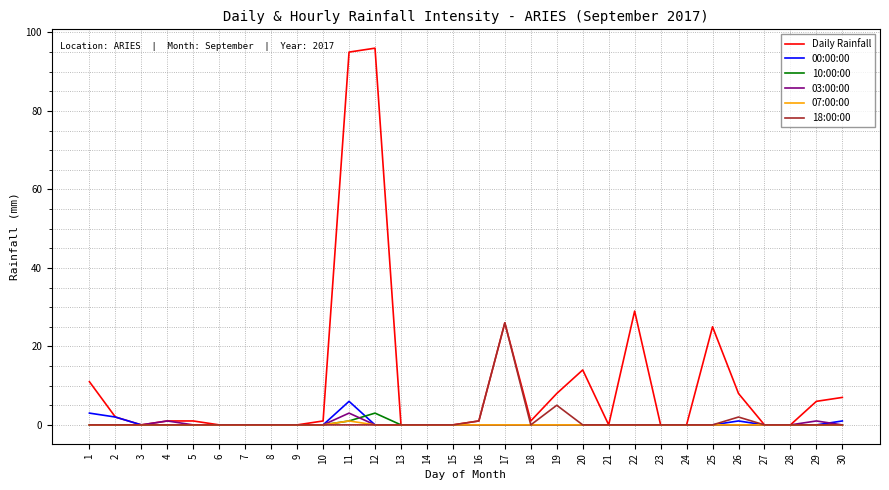

Which series has the widest spread of values?

Daily Rainfall